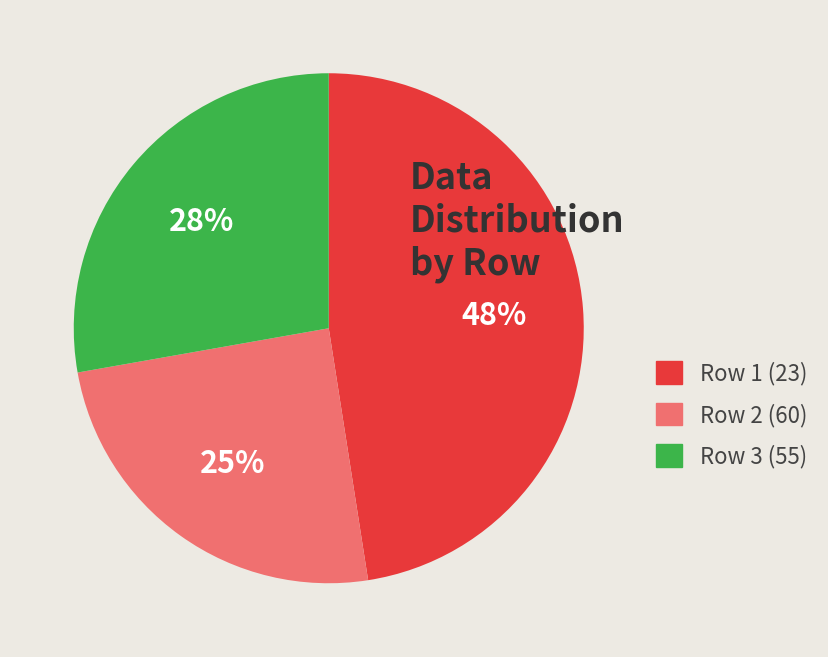

To the nearest percent, what is the difference between the largest and smallest slice percentages?

23%